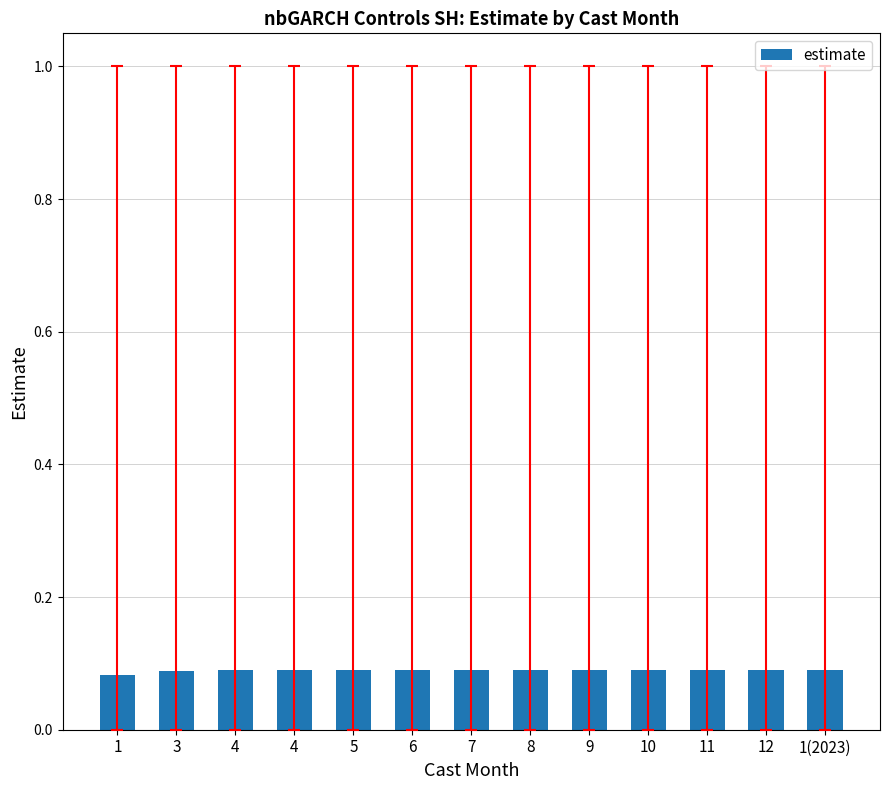

What is the greatest value displayed?

0.1